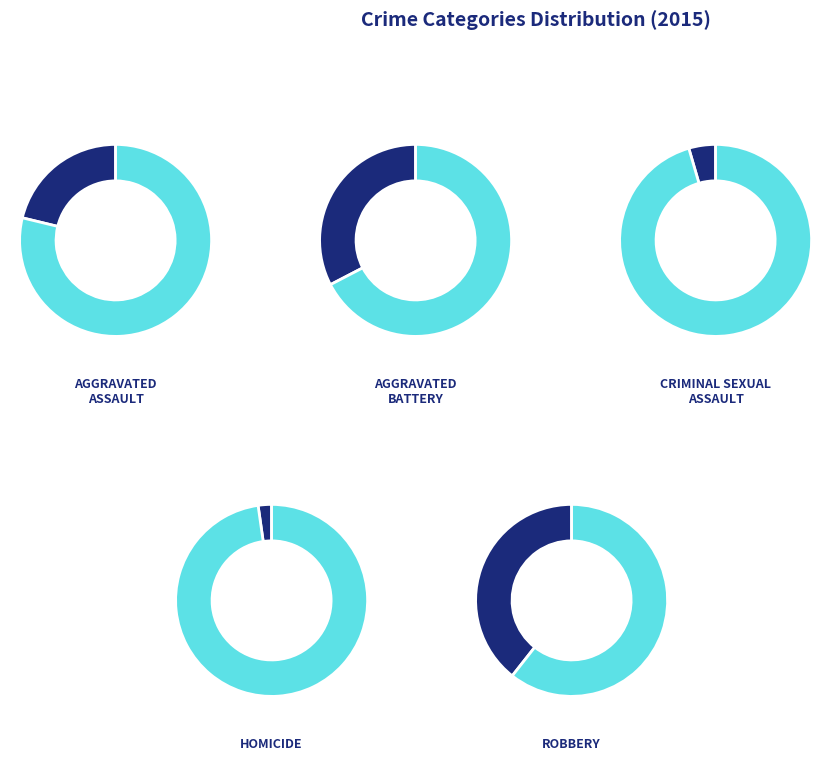

To the nearest percent, what percentage of the pie is Homicide?

2%